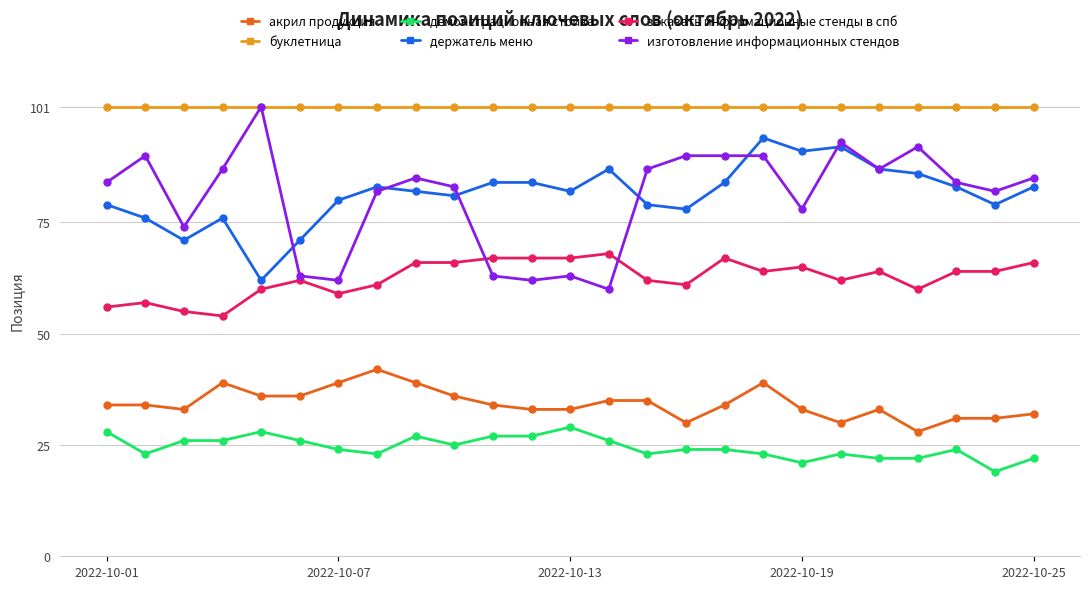

How many data points does each series have?

25